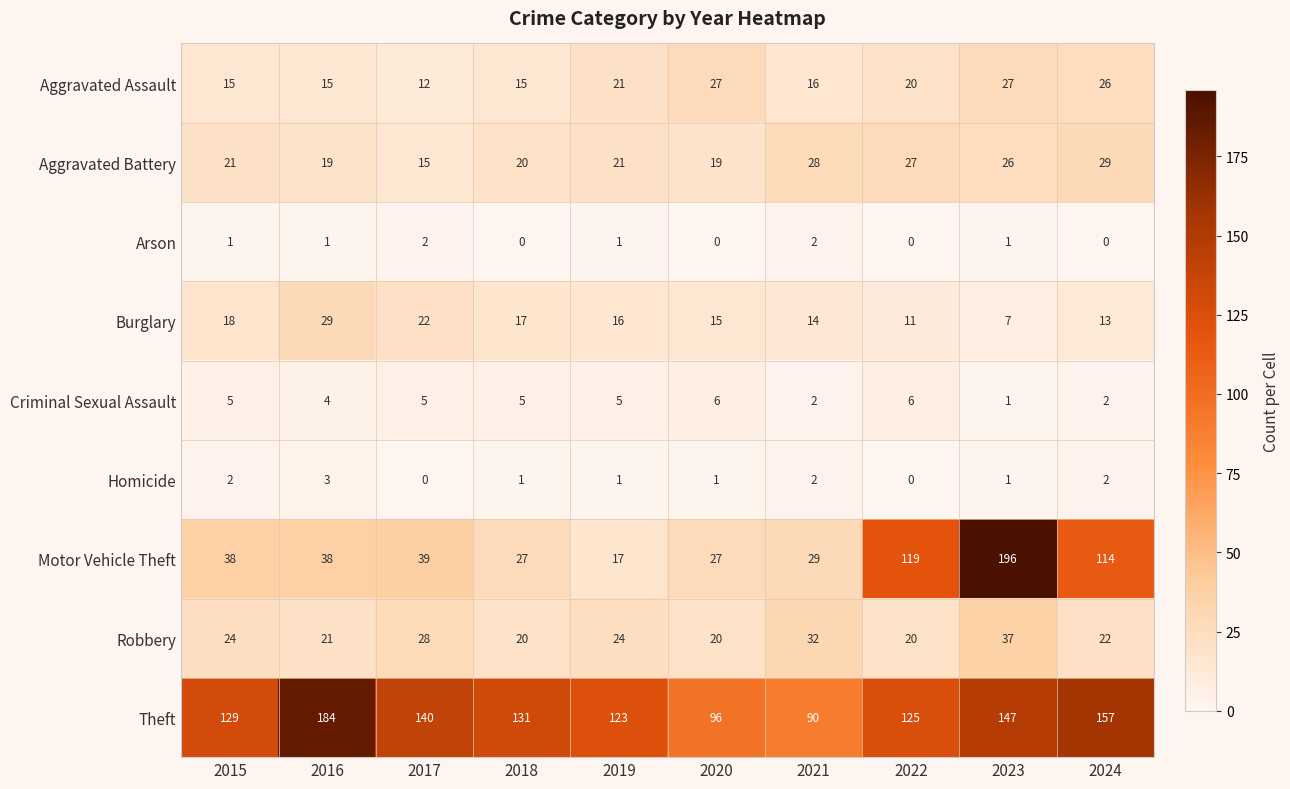

Which series has the widest spread of values?

Motor Vehicle Theft